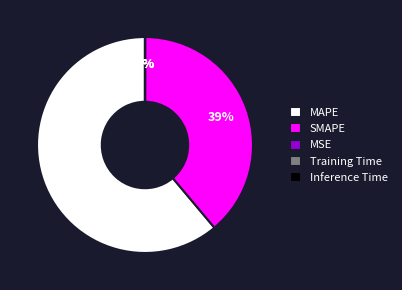

To the nearest percent, what is the difference between the largest and smallest slice percentages?

61%